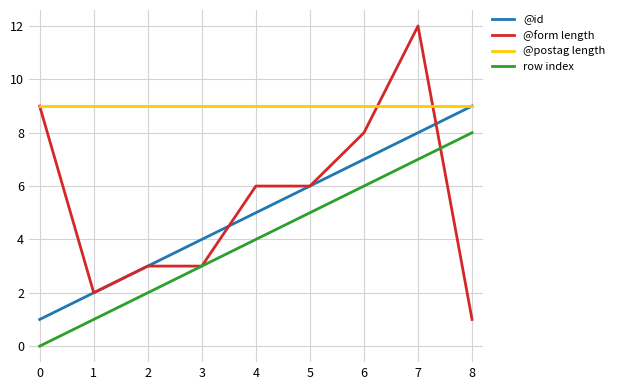

Is the value of @form length at 5 greater than the value of row index at 1?

Yes